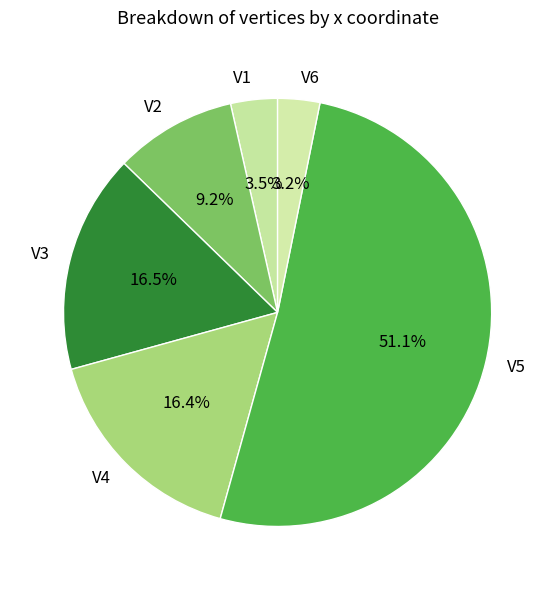

Is V5 the majority of the pie?

Yes